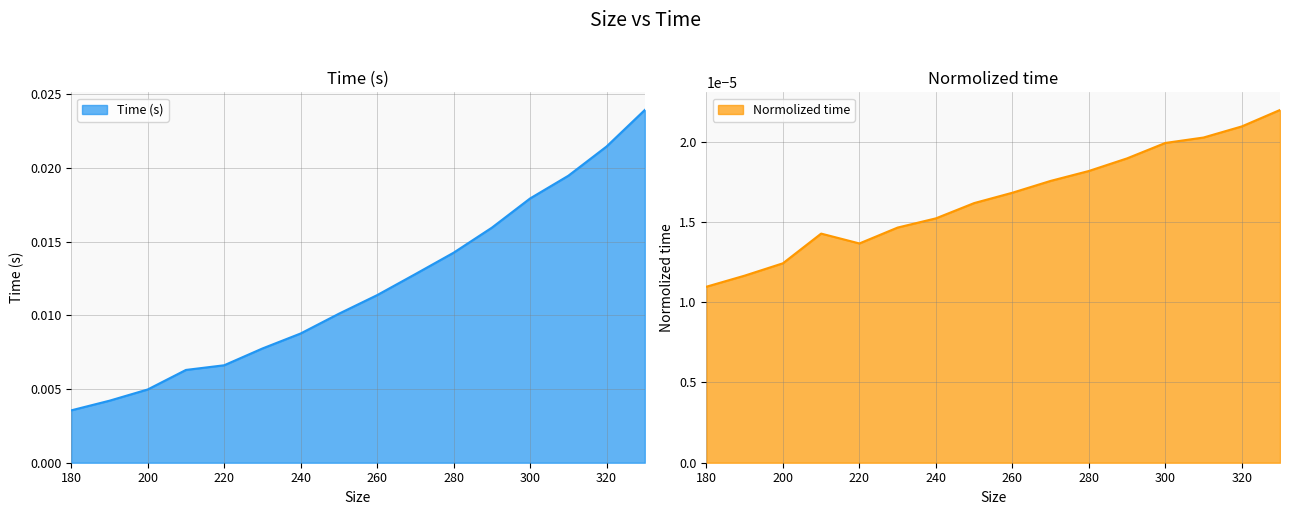

True or false: Normolized time and Time (s) cross at least once.

False